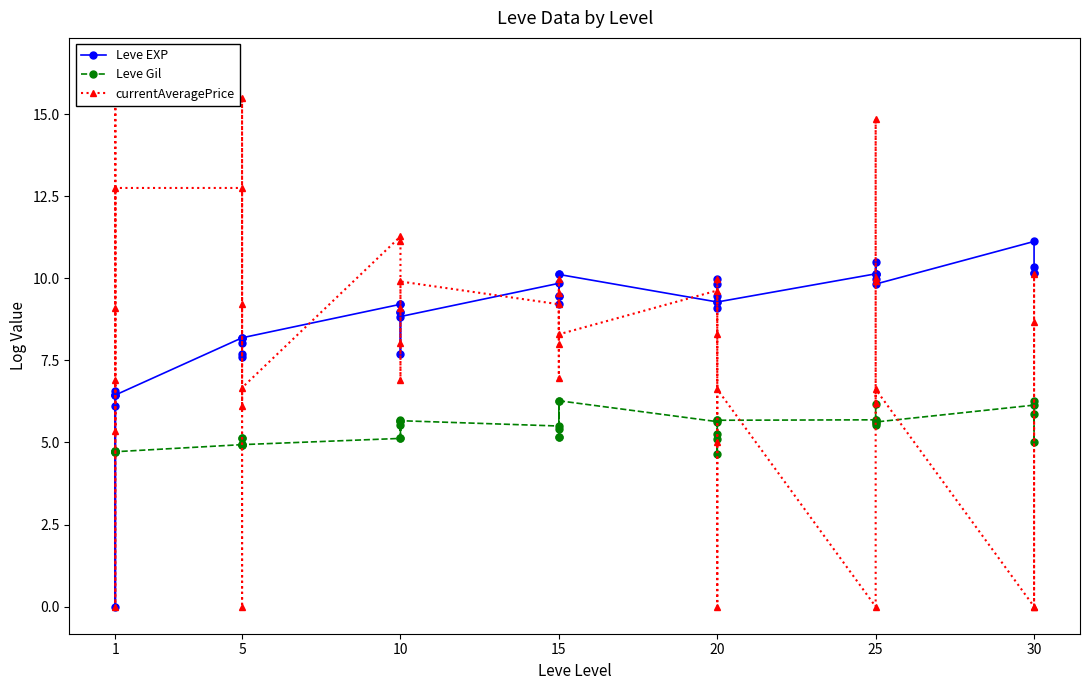

How many data points in Leve EXP are above 9?

24